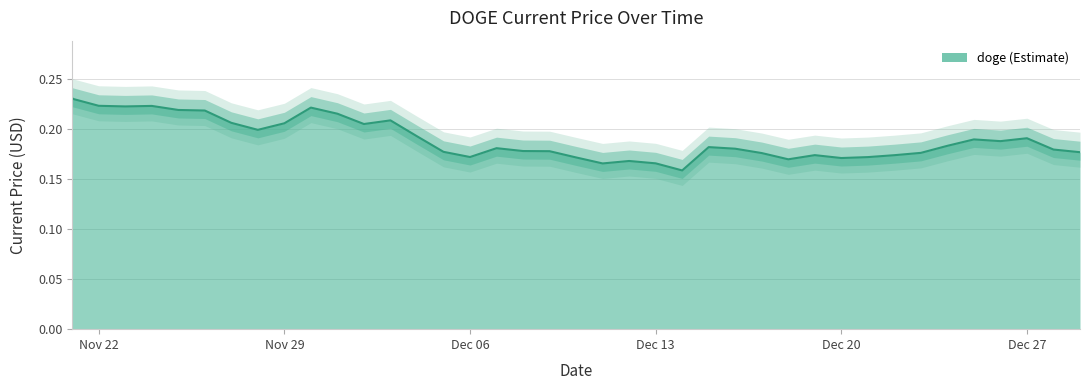

Count the values in the range 0 to 1.

40